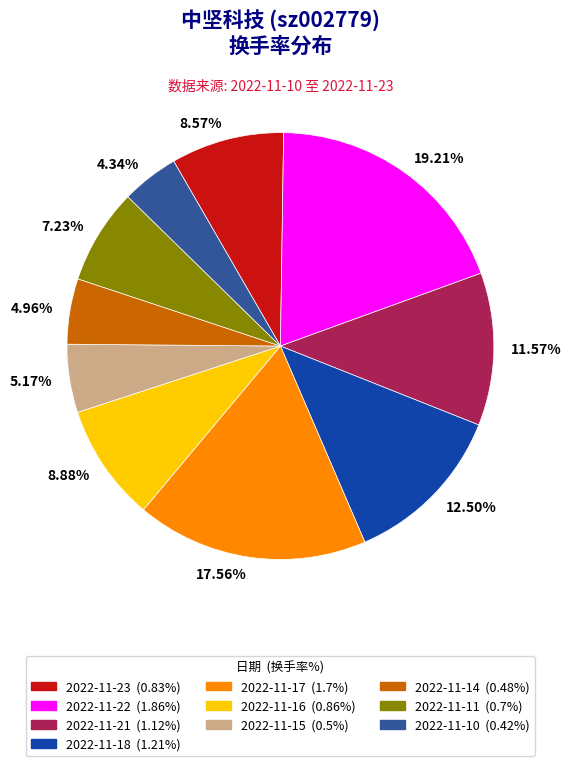

Between 2022-11-21 and 2022-11-11, which is larger?

2022-11-21